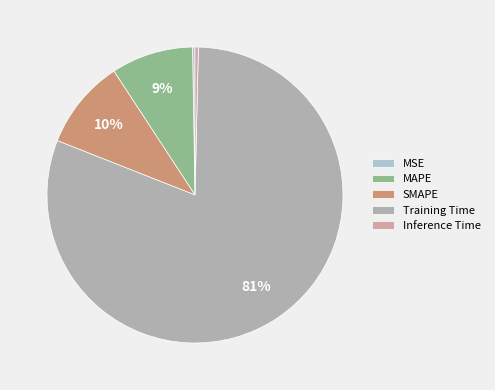

Which slice represents more than half of the pie?

Training Time